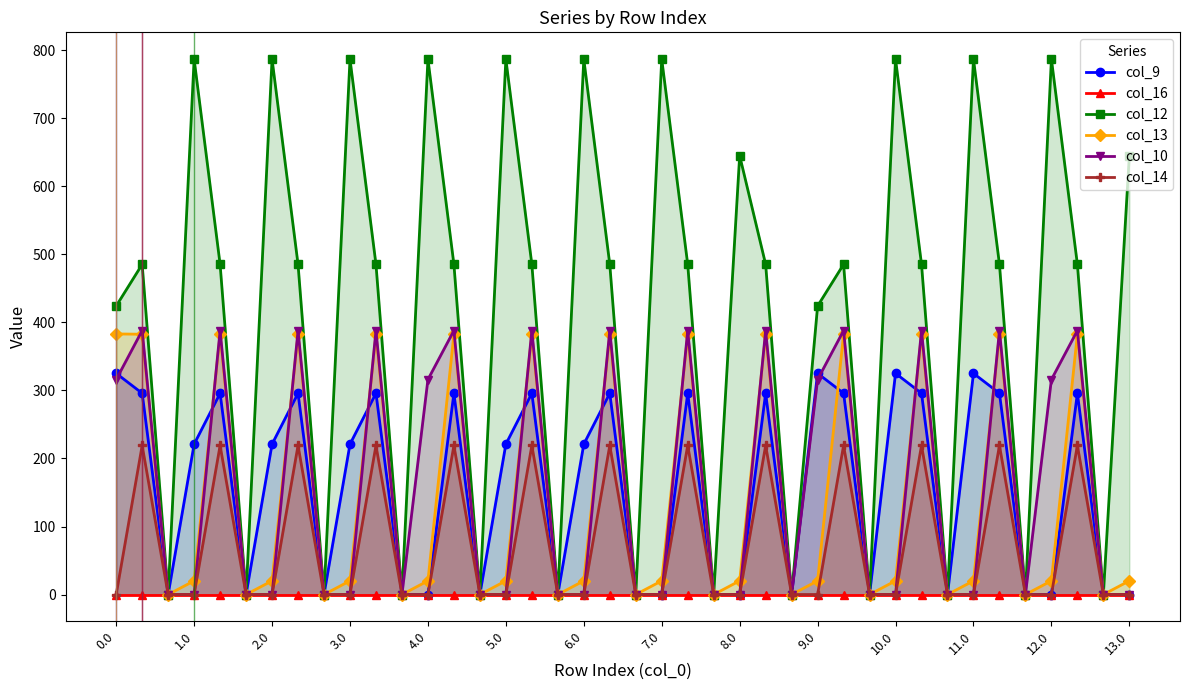

What is the highest value of the col_10 series?

388.1